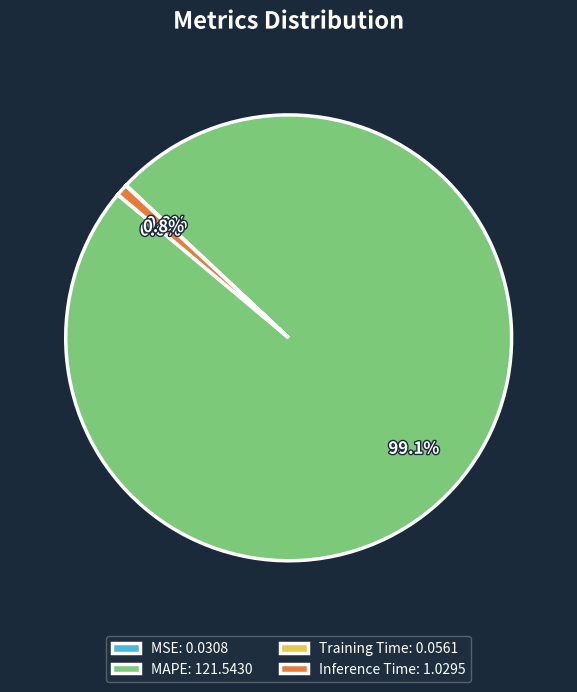

What percentage is the Inference Time slice, to the nearest percent?

1%